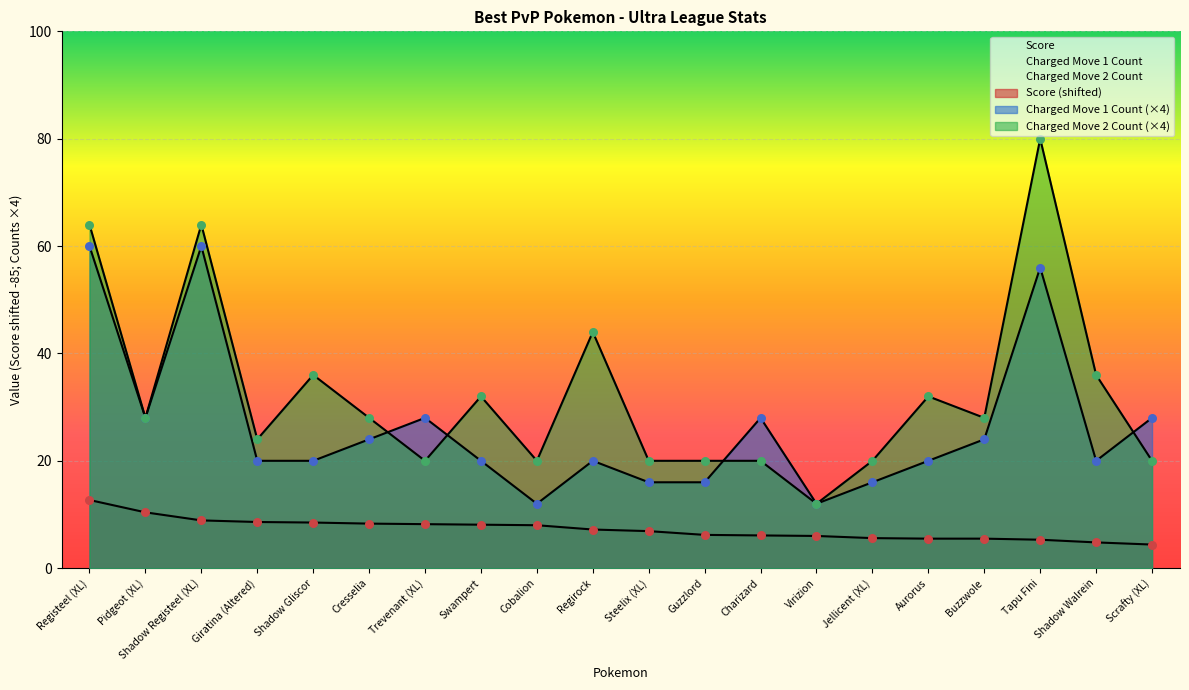

What is the total value across all series at Swampert?

60.1